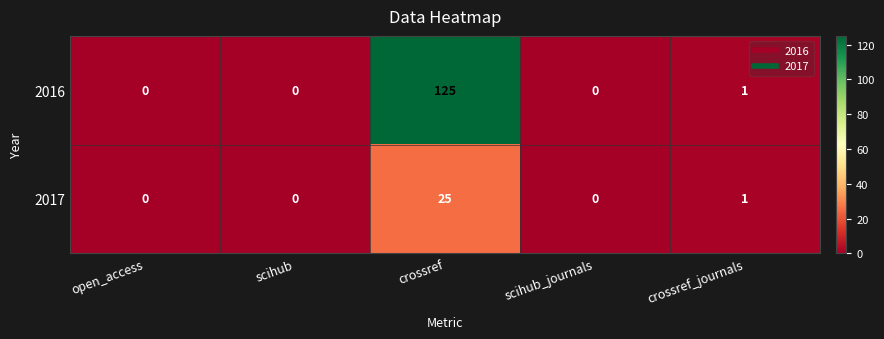

What is the total value across all series at crossref_journals?

2